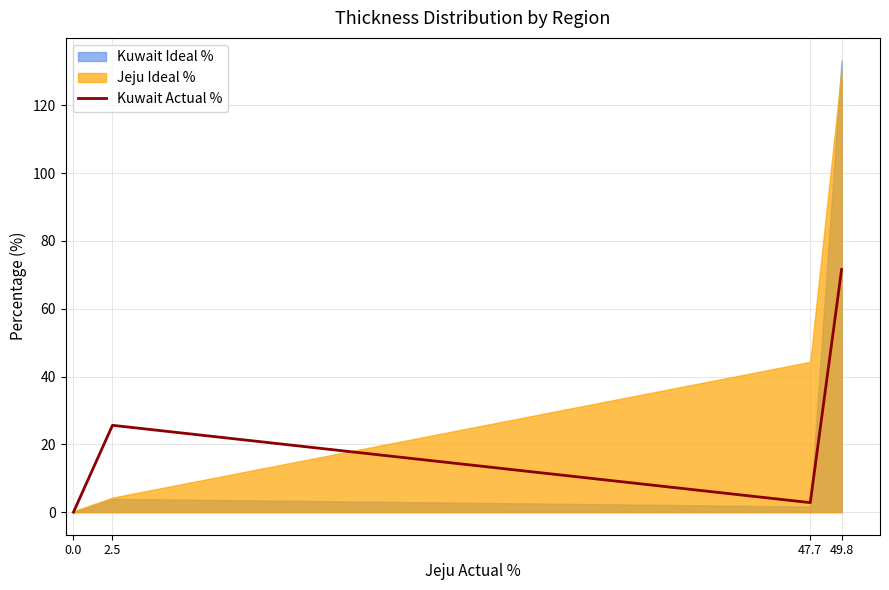

The value of Kuwait Actual % at 0.0 is 0.0. True or false?

True